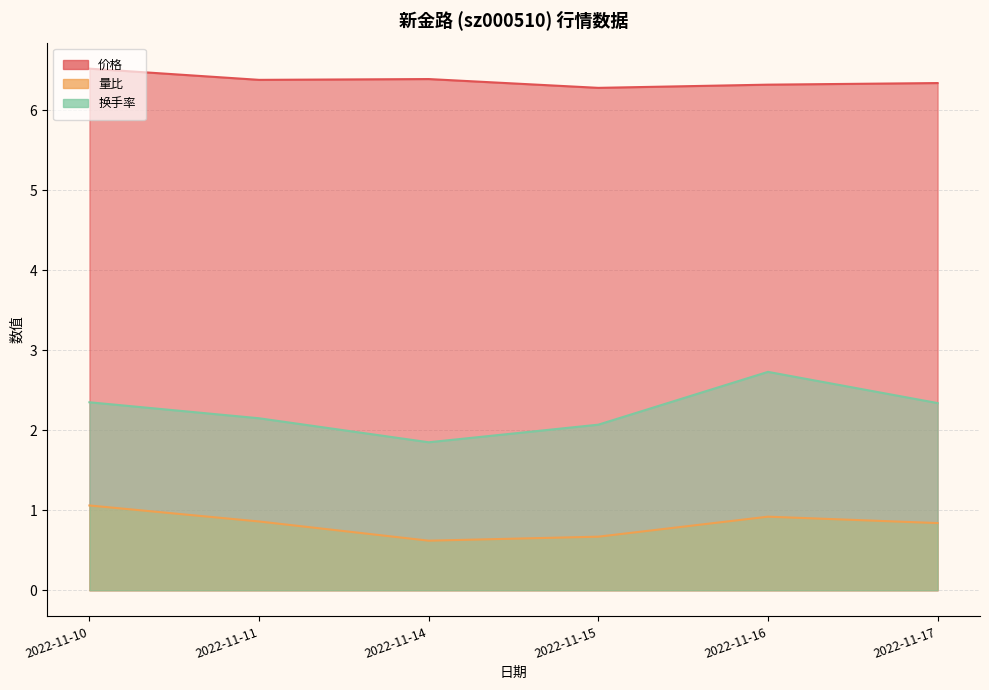

How many values in the 换手率 series are below 2?

1